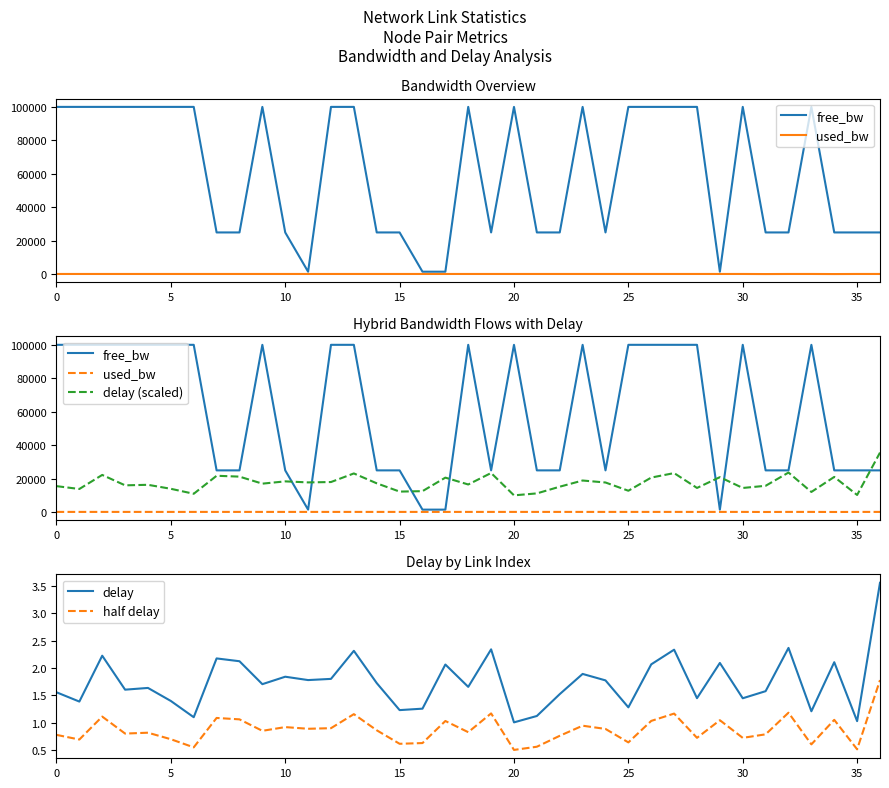

What is the sum of all delay values?

64.8